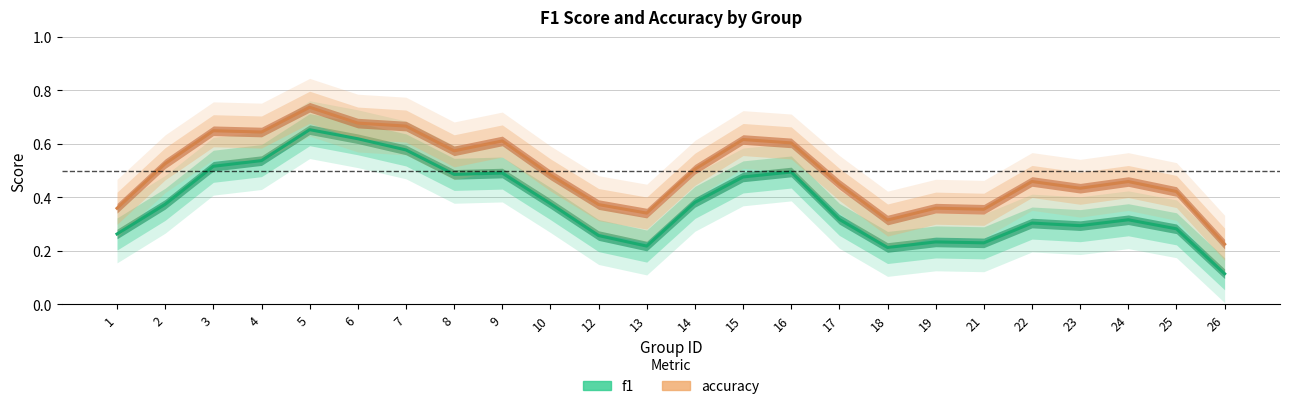

Reading left to right, extract all data points from this chart.

f1: 0.3	0.4	0.5	0.5	0.7	0.6	0.6	0.5	0.5	0.4	0.3	0.2	0.4	0.5	0.5	0.3	0.2	0.2	0.2	0.3	0.3	0.3	0.3	0.1
accuracy: 0.4	0.5	0.6	0.6	0.7	0.7	0.7	0.6	0.6	0.5	0.4	0.3	0.5	0.6	0.6	0.4	0.3	0.4	0.4	0.5	0.4	0.5	0.4	0.2